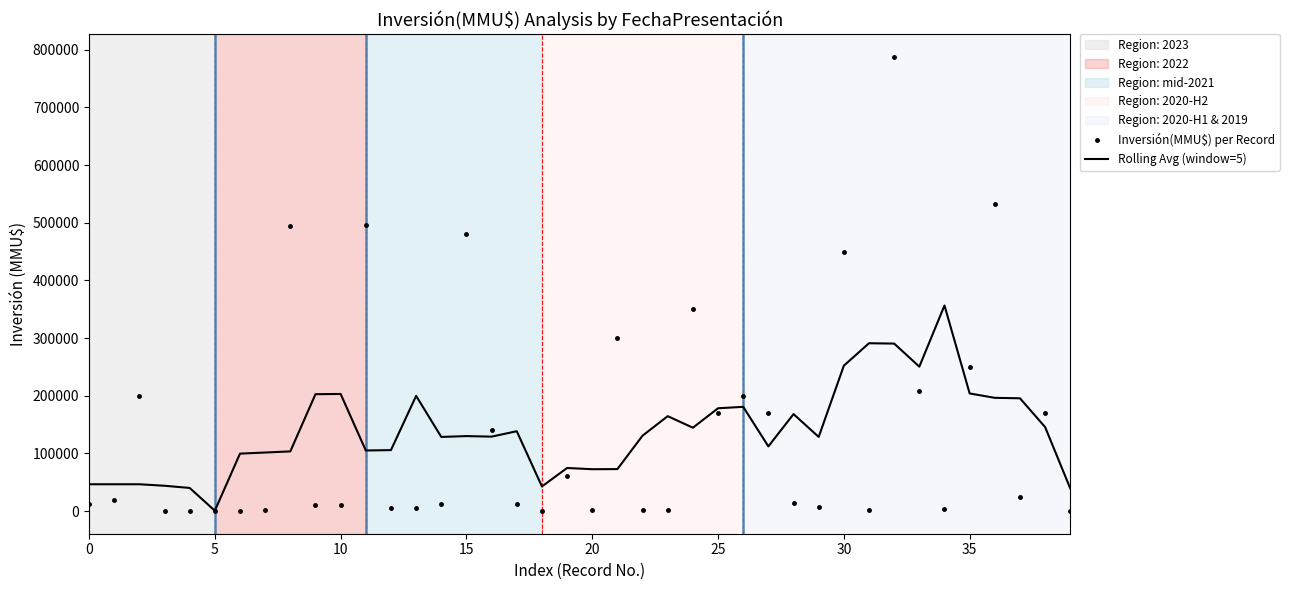

Which series has the widest spread of values?

Inversión(MMU$) per Record